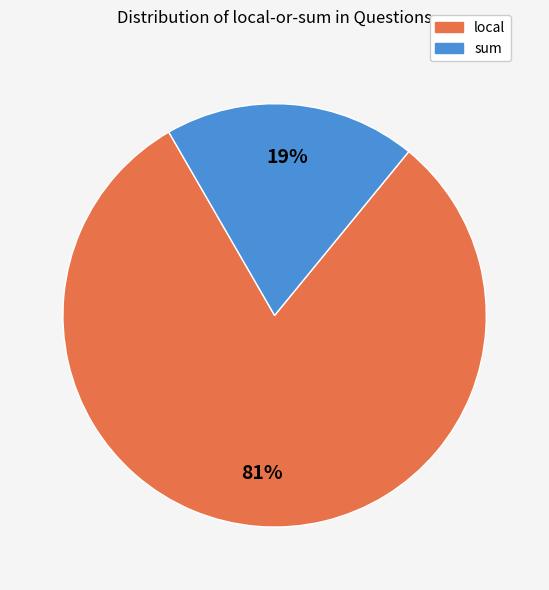

Between local and sum, which is larger?

local